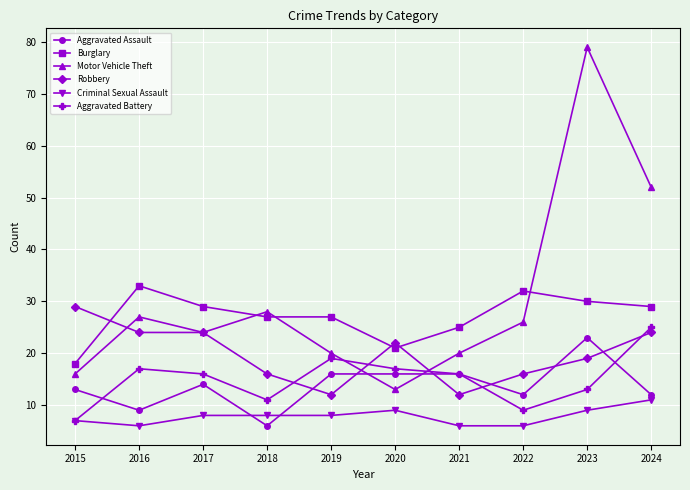

What are all the series names shown in the legend?

Aggravated Assault, Burglary, Motor Vehicle Theft, Robbery, Criminal Sexual Assault, Aggravated Battery